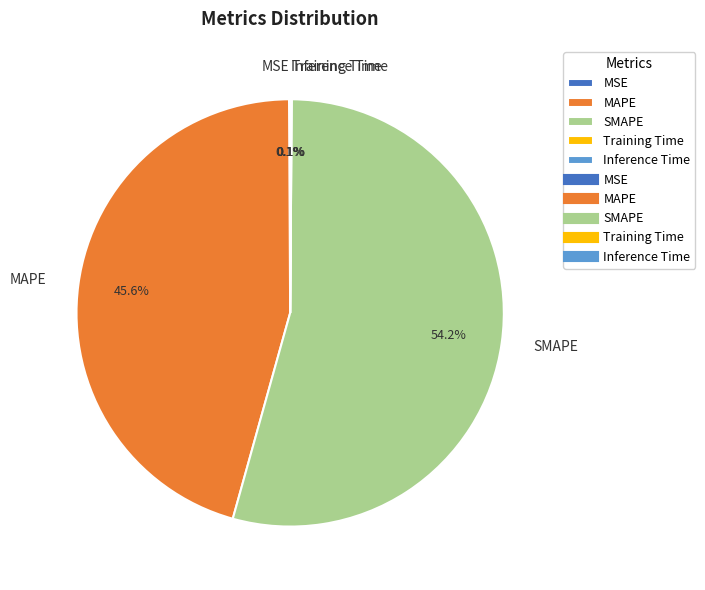

Which slice is the largest?

SMAPE